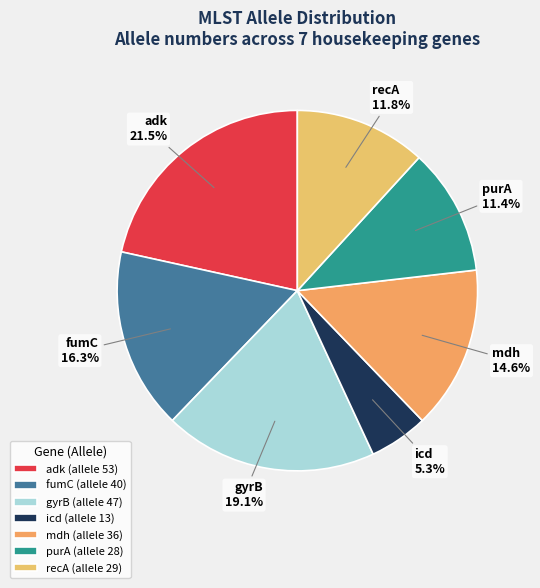

Which has a higher value, fumC or adk?

adk